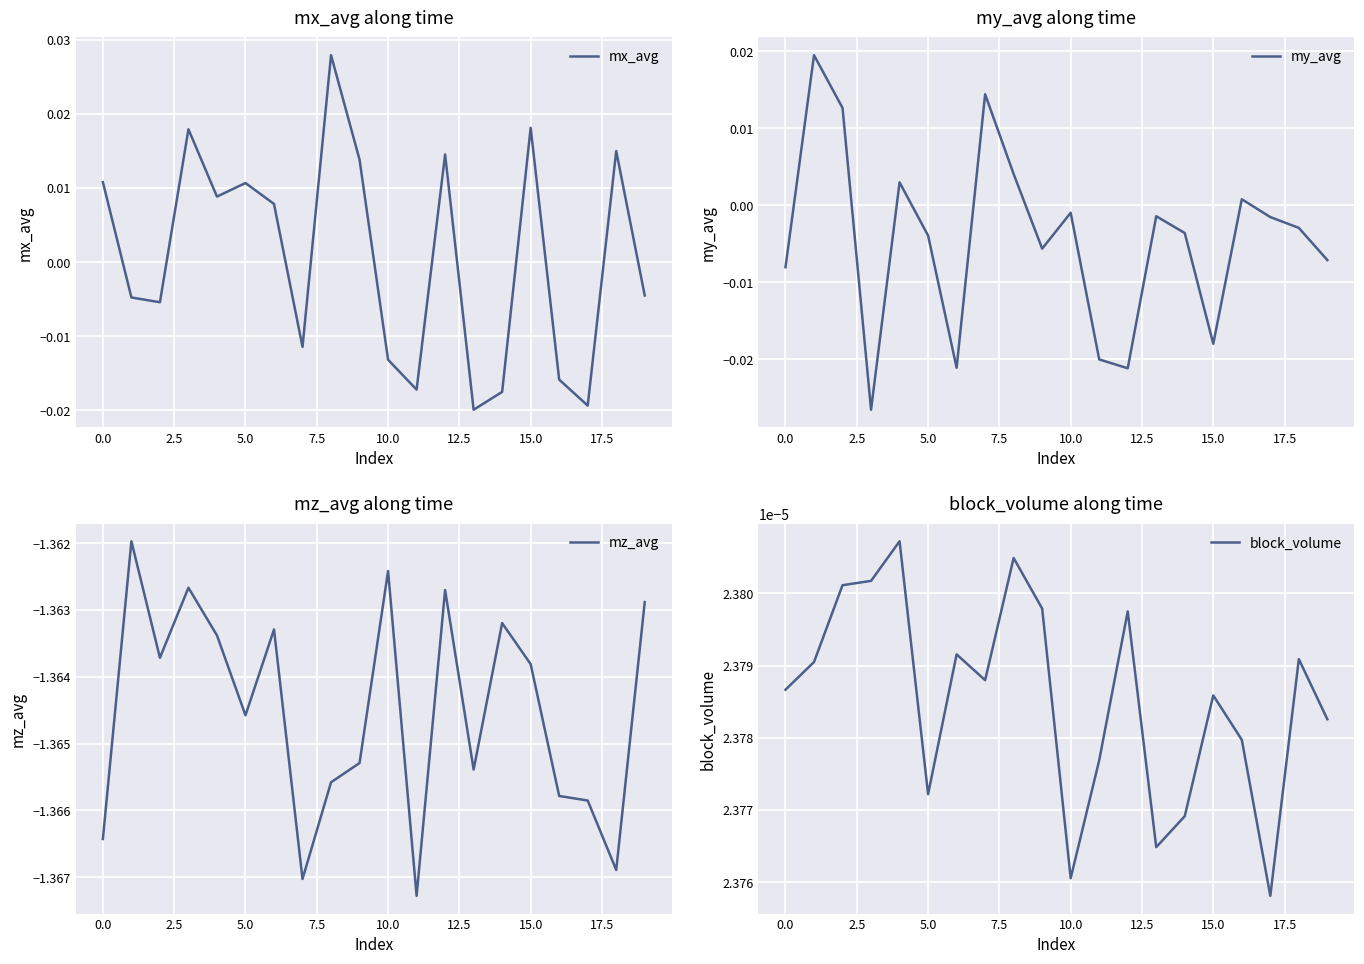

Where is my_avg nearest to the value 0?

16